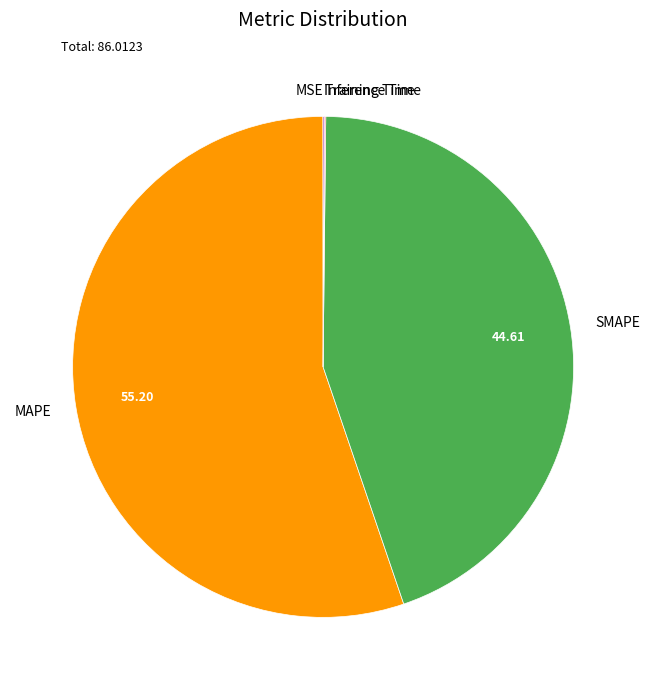

Is there a majority slice in this chart?

Yes